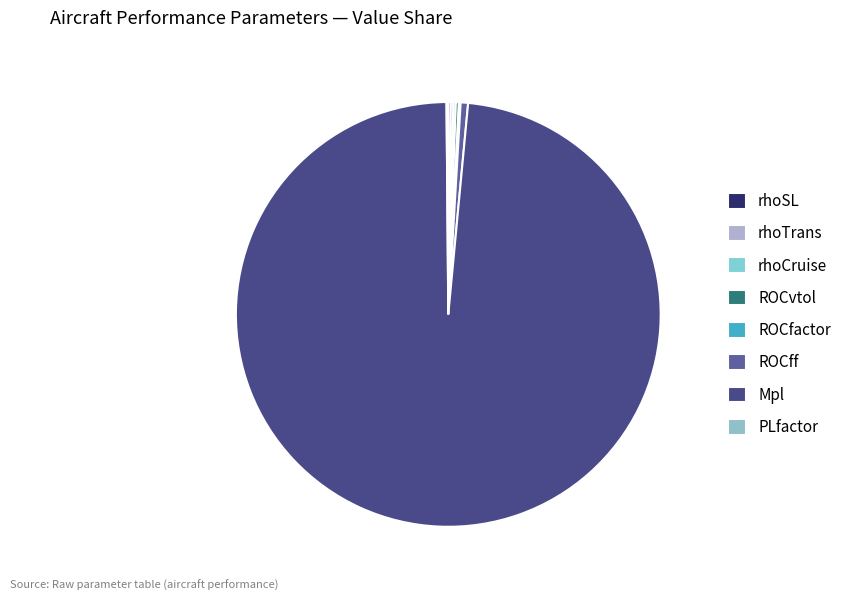

Which slice is the smallest?

ROCfactor